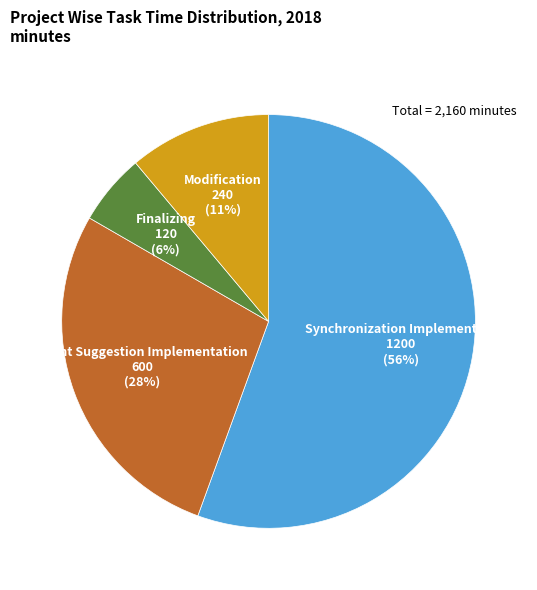

To the nearest percent, what is the difference between the largest and smallest slice percentages?

50%